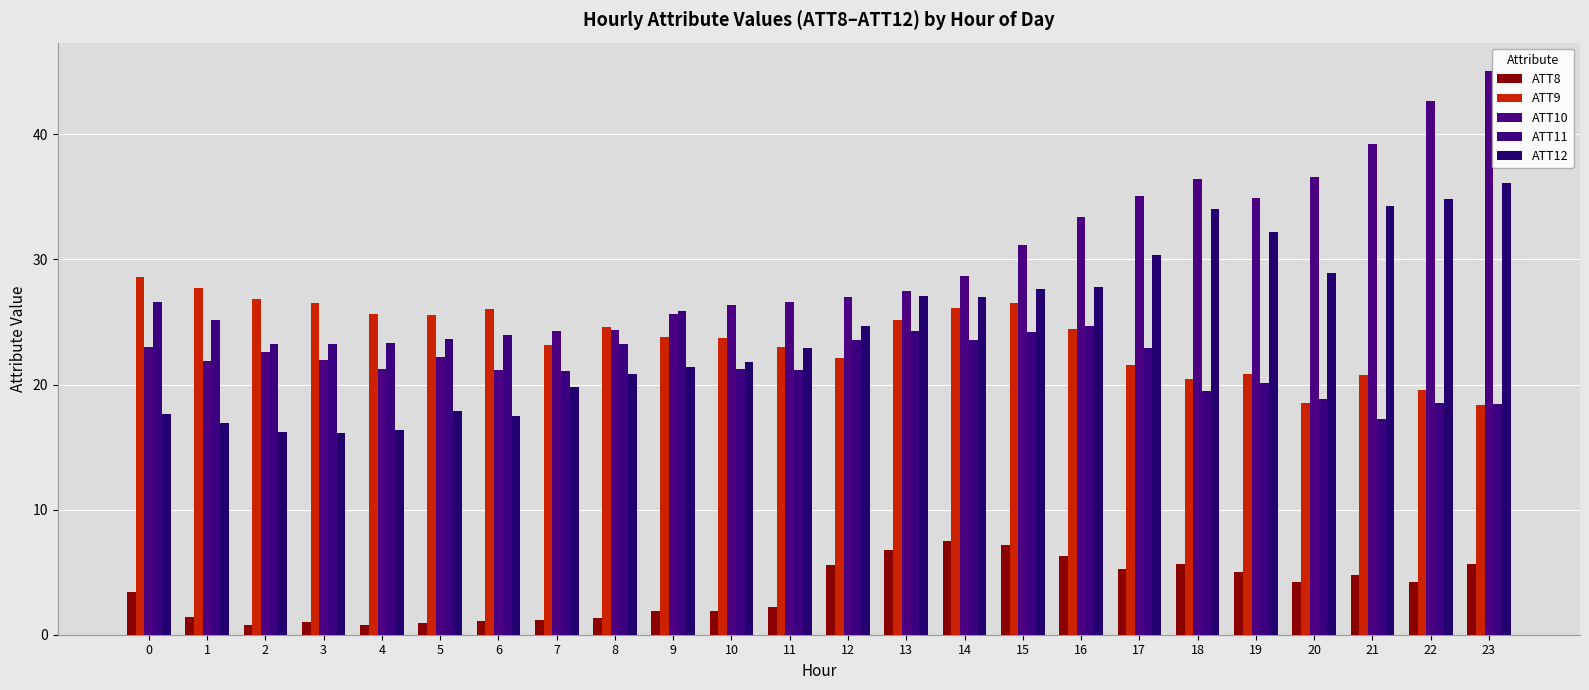

What is the value of the ATT8 bar at the 4th from the left?

1.0